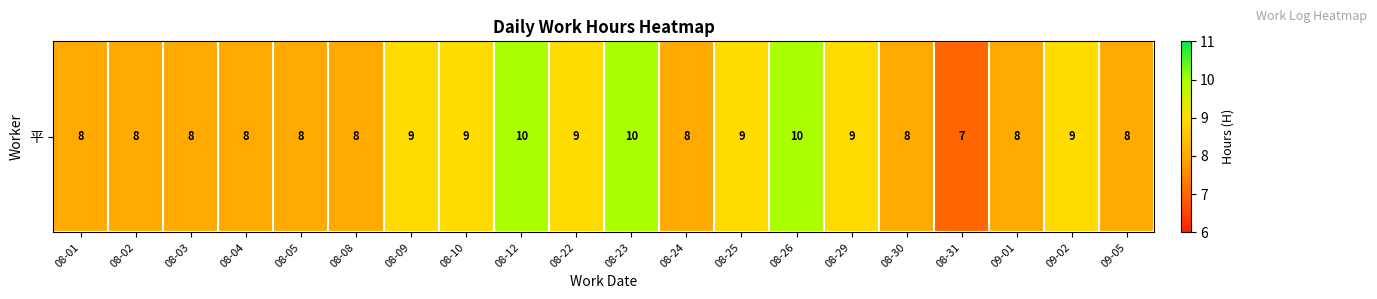

The chart shows a value of 8 at 08-03. True or false?

True